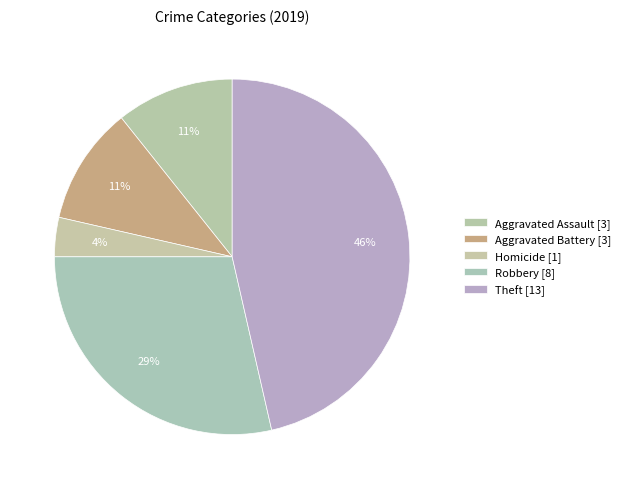

Count the number of slices in the pie.

5